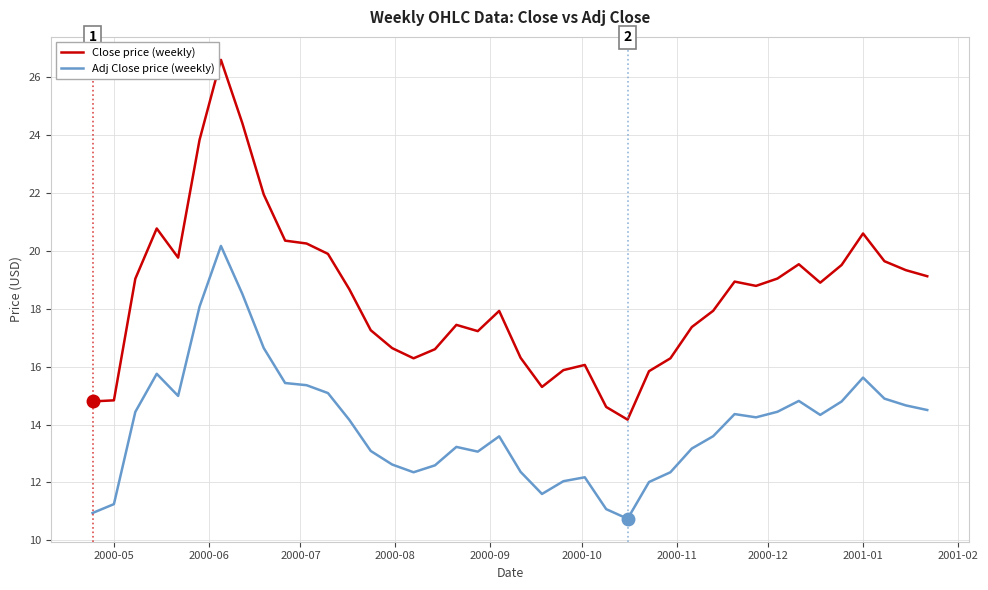

Which series has the largest total across all categories?

Close price (weekly)